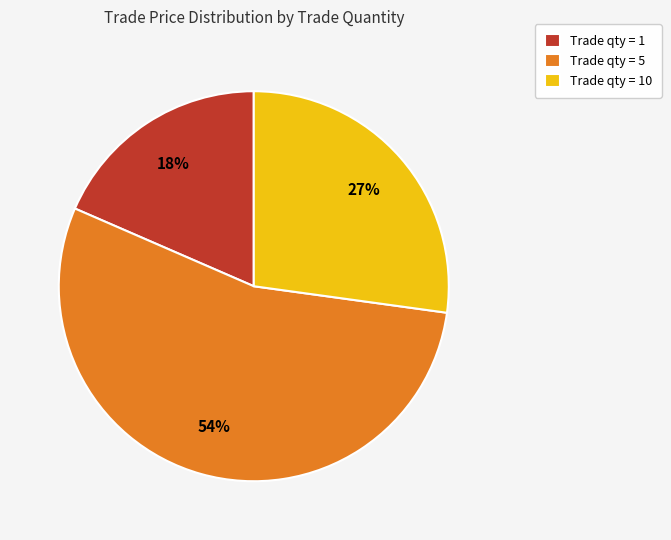

Is there a majority slice in this chart?

Yes